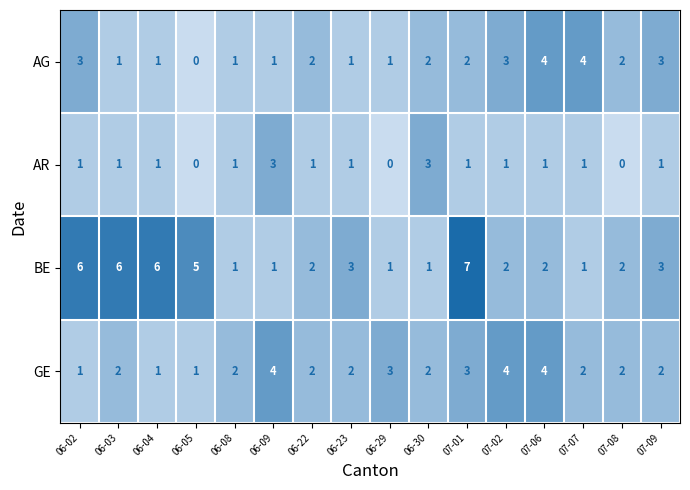

What is the difference between the AR values at 06-29 and 06-30?

3